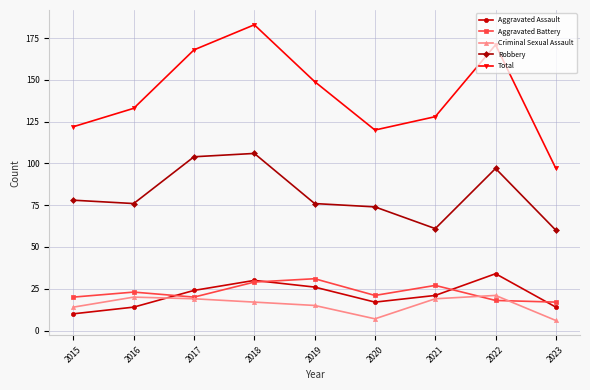

What are all the series names shown in the legend?

Aggravated Assault, Aggravated Battery, Criminal Sexual Assault, Robbery, Total